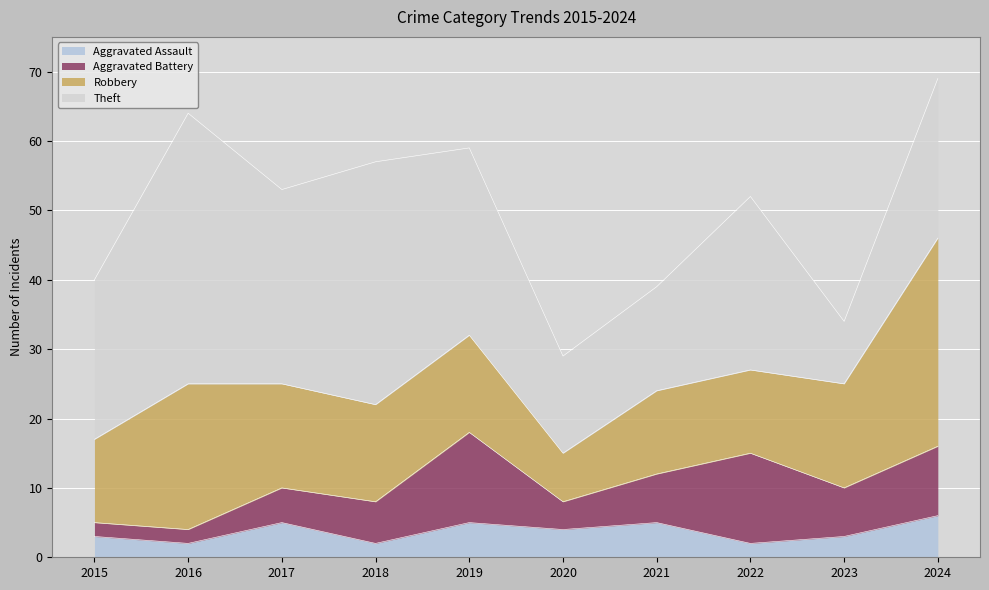

Which category has the lowest value across all series?

2016